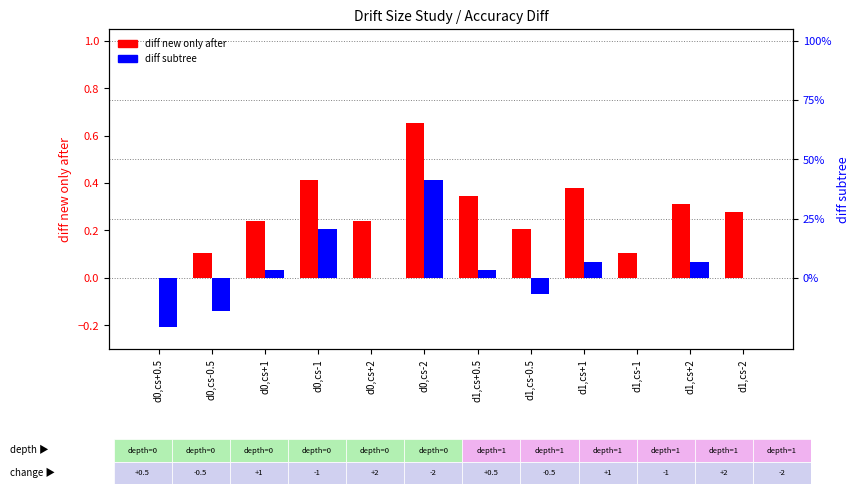

What are all the series names shown in the legend?

diff new only after, diff subtree